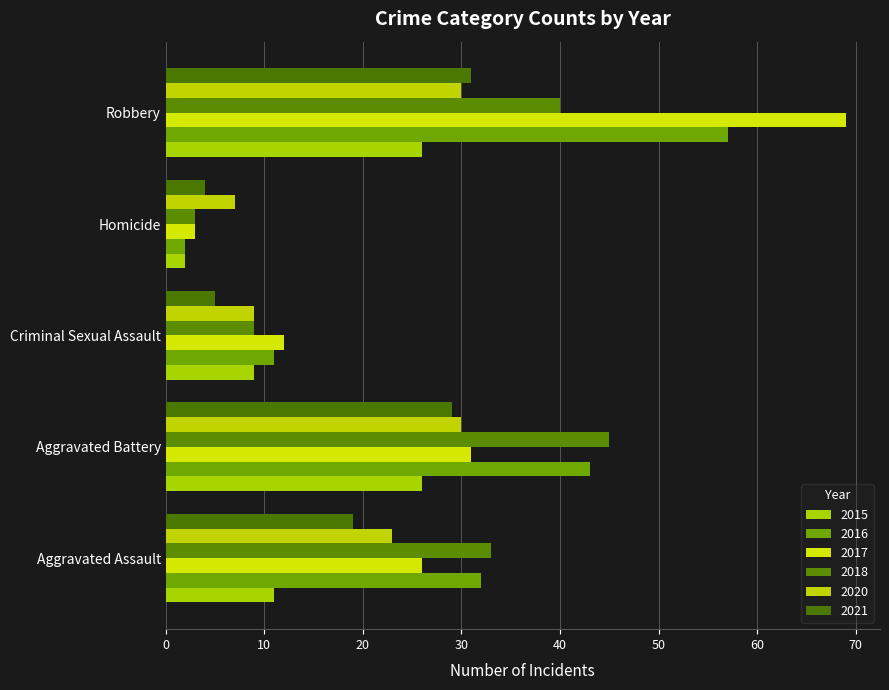

What are all the series names shown in the legend?

2015, 2016, 2017, 2018, 2020, 2021